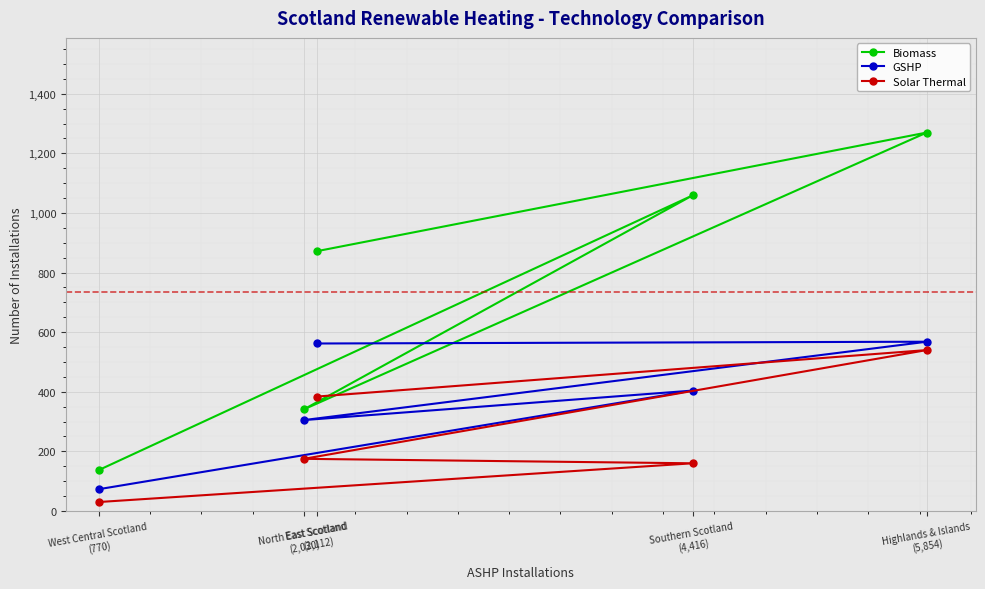

True or false: Biomass and Solar Thermal cross at least once.

False